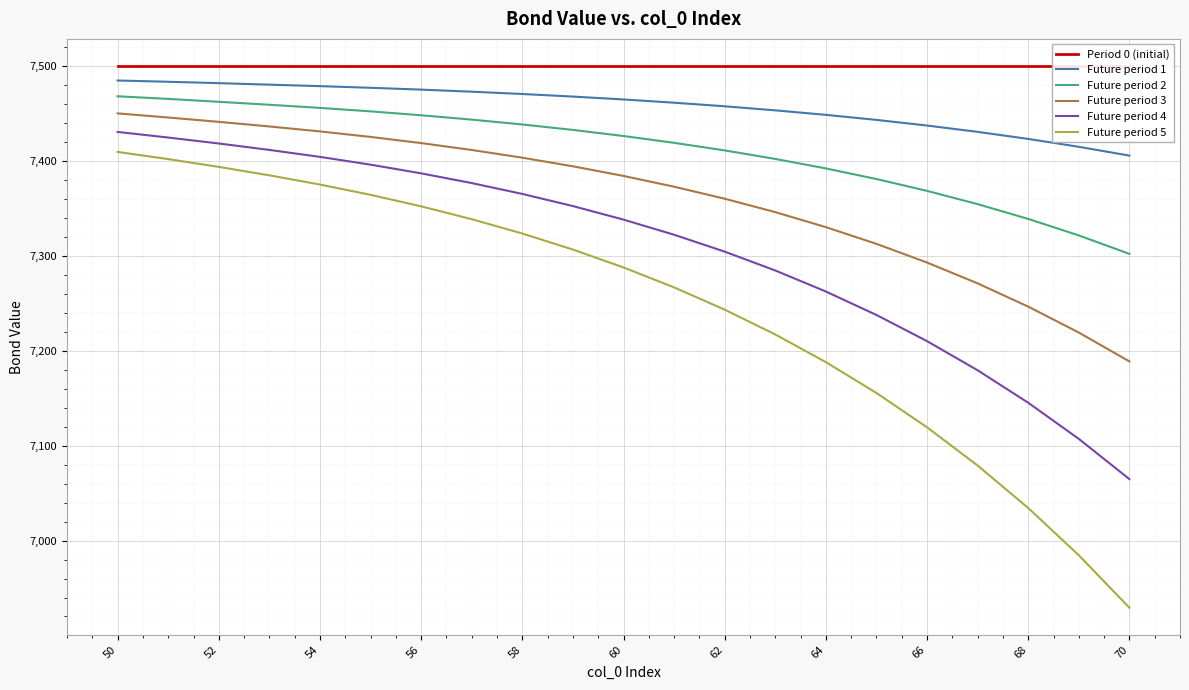

True or false: Period 0 (initial) and Future period 5 intersect in this chart.

False